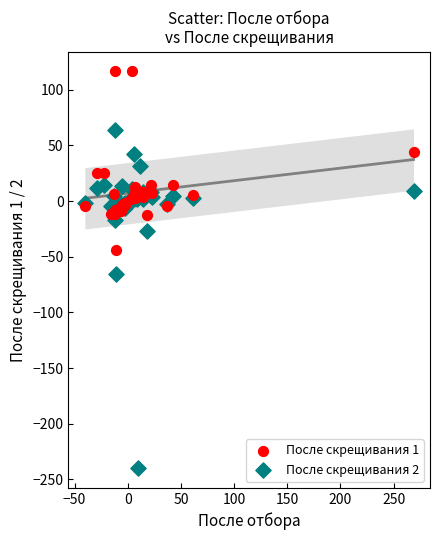

Which series contains the highest Y value?

После скрещивания 1